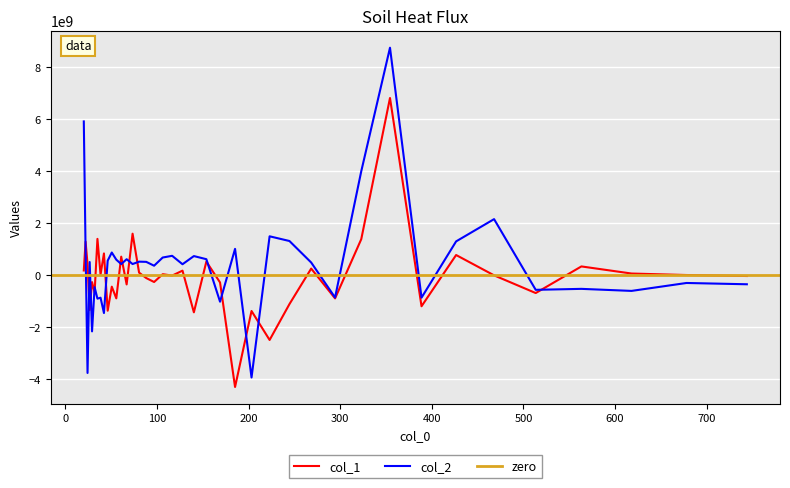

Does the chart display data point markers on the line(s)?

No